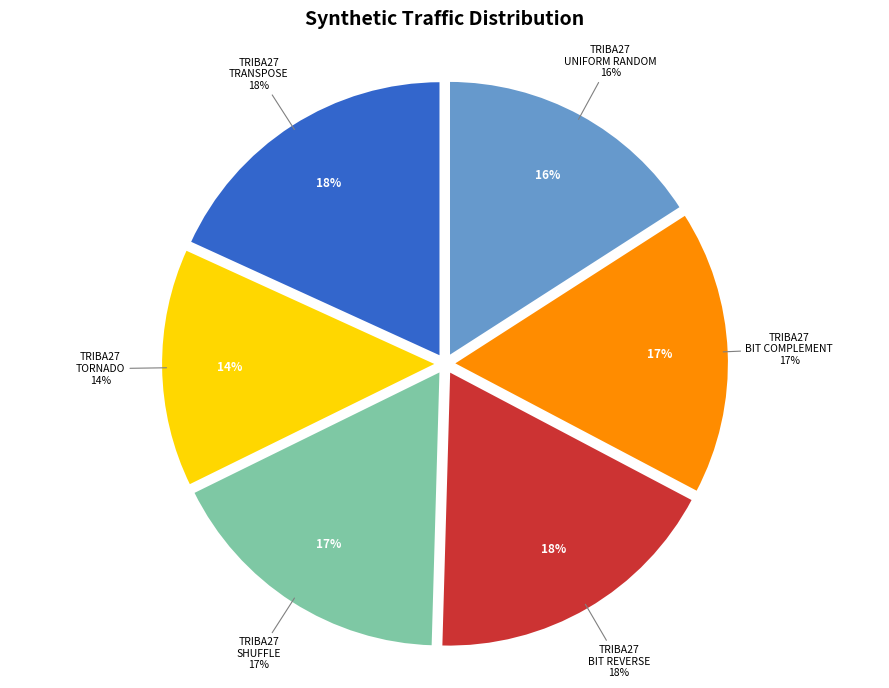

The triba27_bit_complement slice represents 17% of the pie. True or false?

True